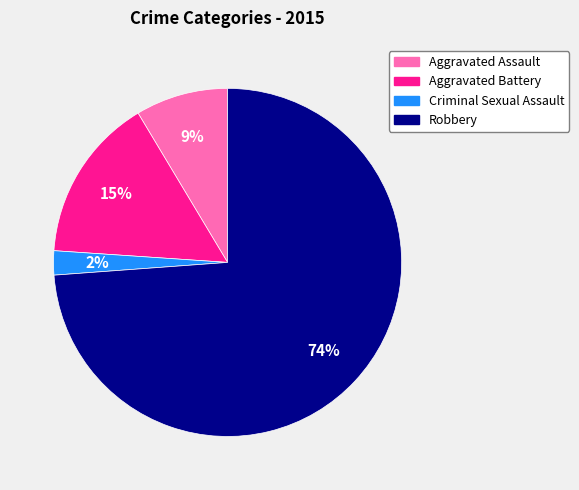

How many segments does this pie chart have?

4